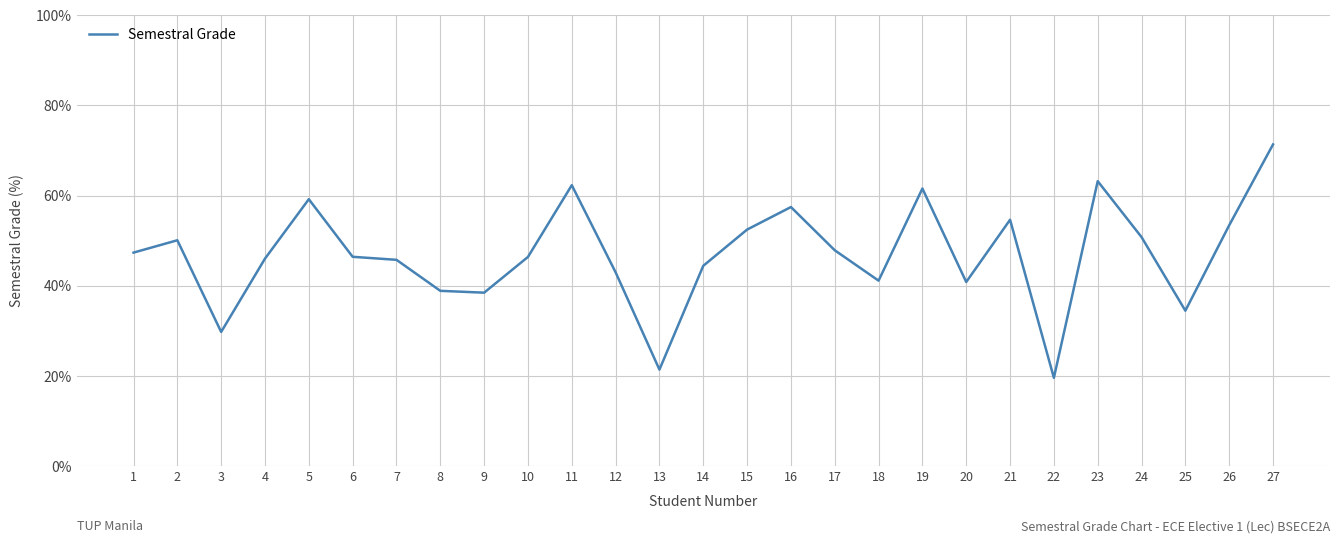

What is the ratio of the value at 1 to the value at 19?

0.8